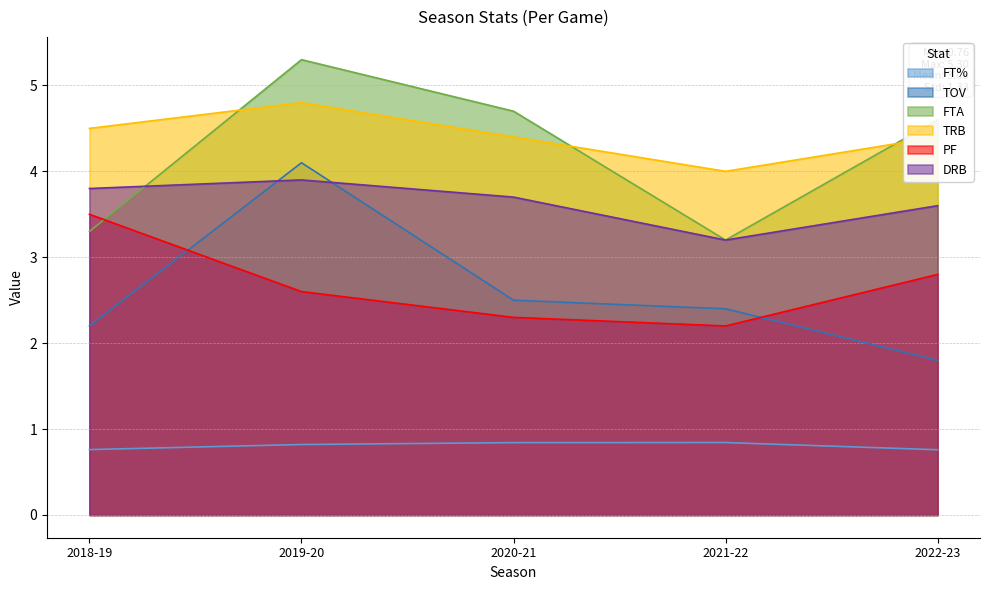

In FTA, how many points are lower than both neighbors (excluding endpoints)?

1